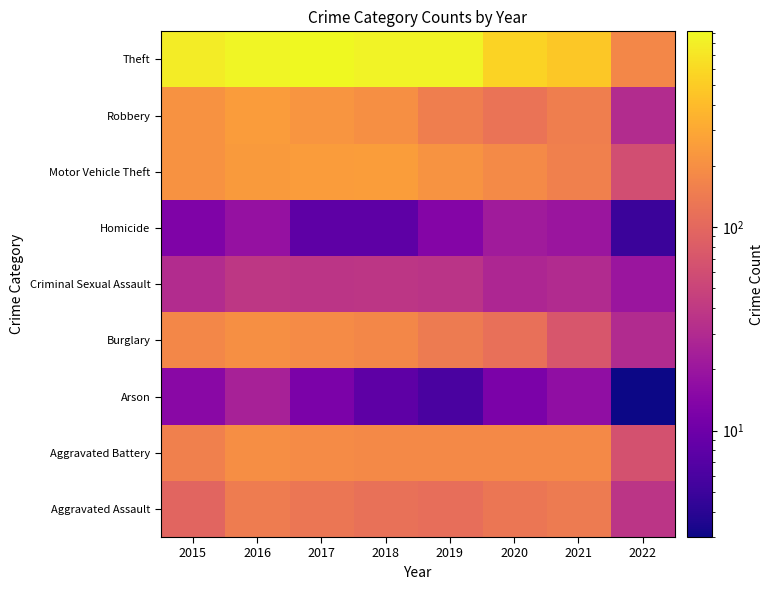

What is the total value across all series at 2015?

1683